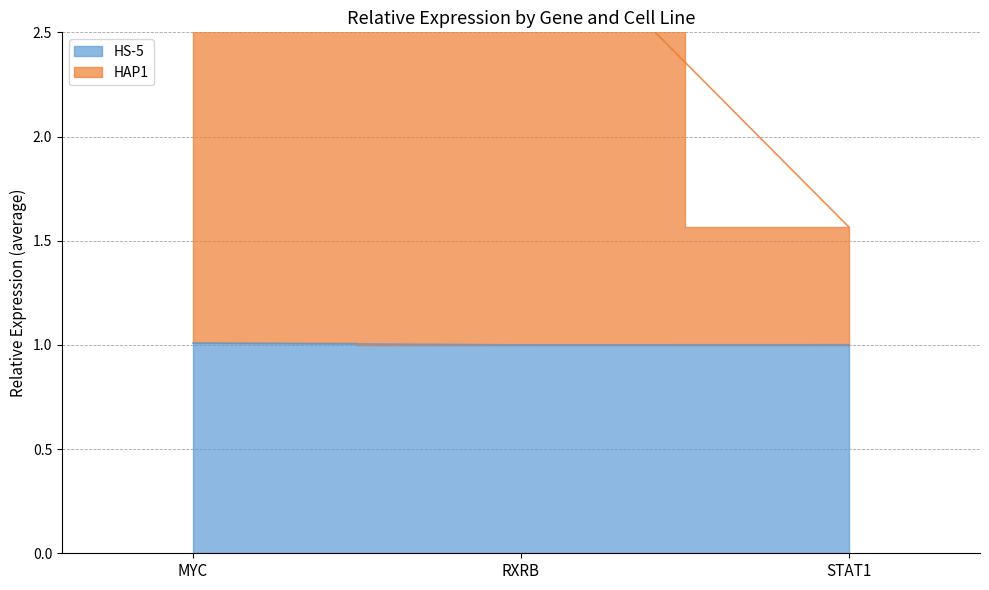

What are all the series names shown in the legend?

HS-5, HAP1